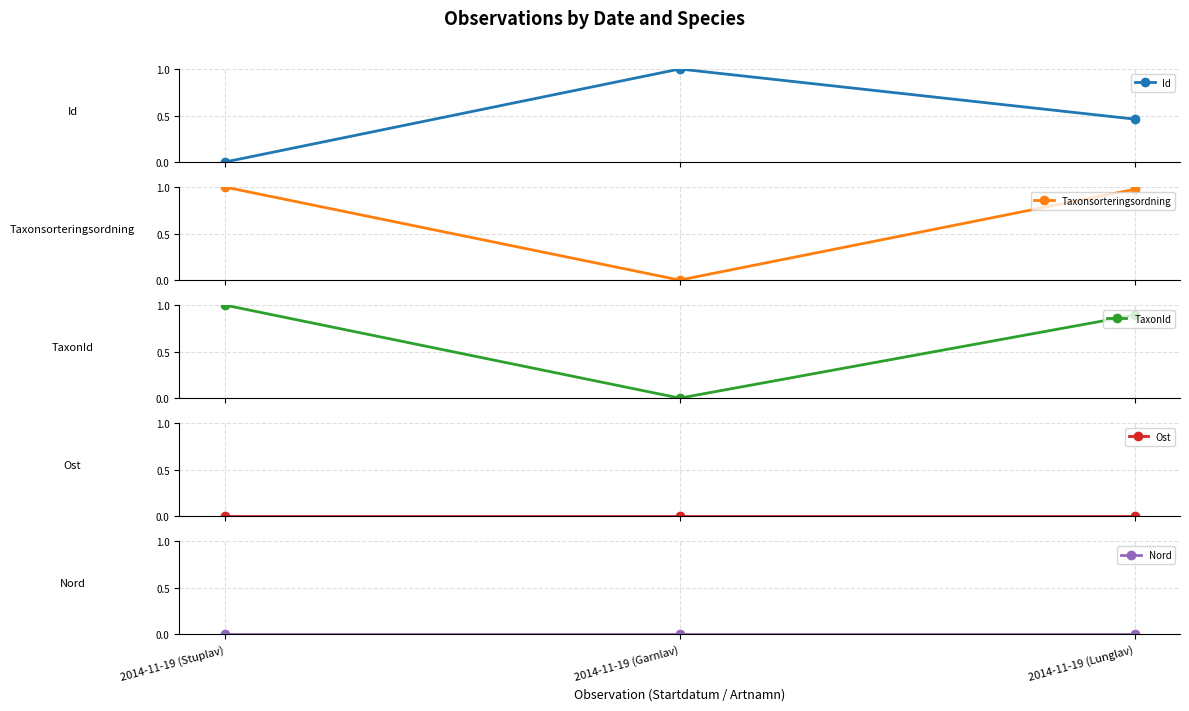

At which label is Nord closest to 0?

2014-11-19 (Stuplav)